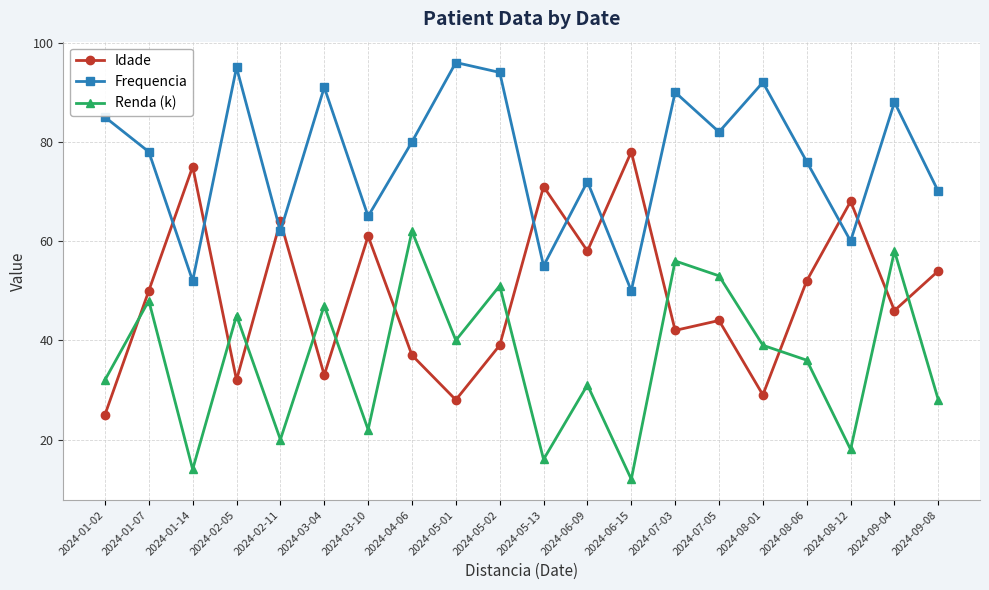

What is the difference between the maximum and minimum values in the Idade series?

53